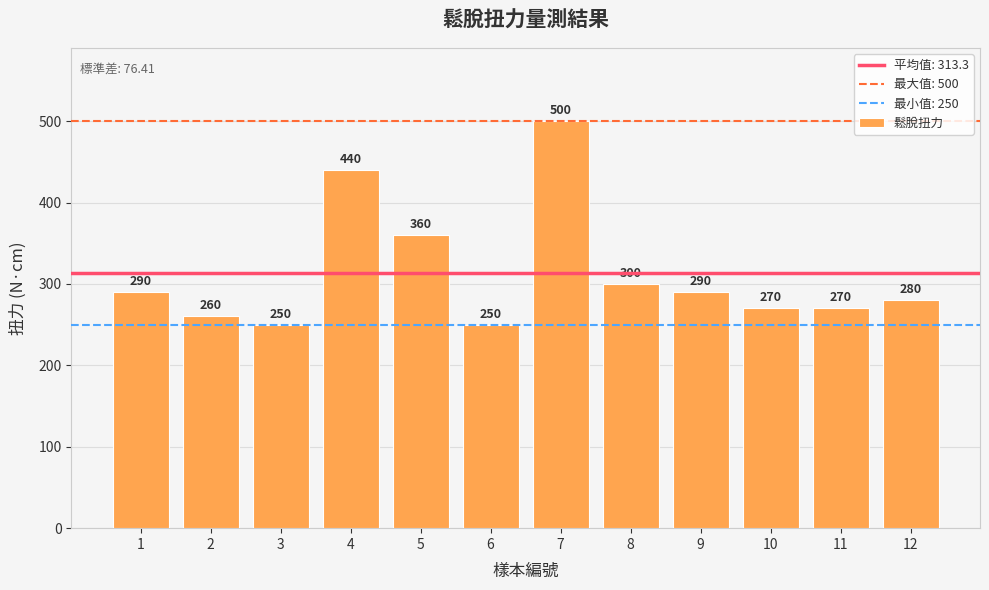

What is the smallest value displayed?

250